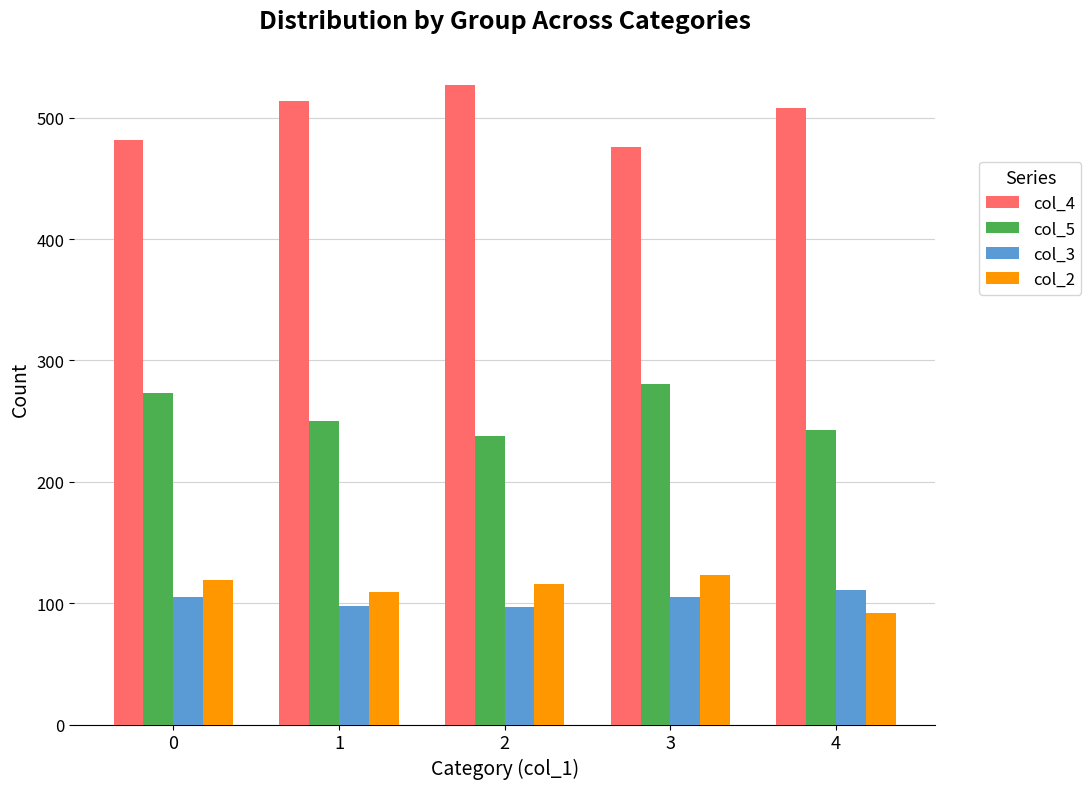

Does the chart contain stacked bars?

No